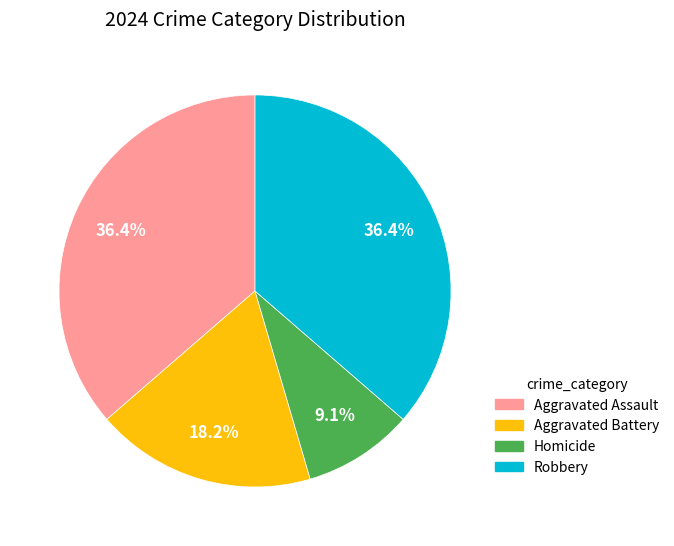

Between Robbery and Homicide, which is larger?

Robbery